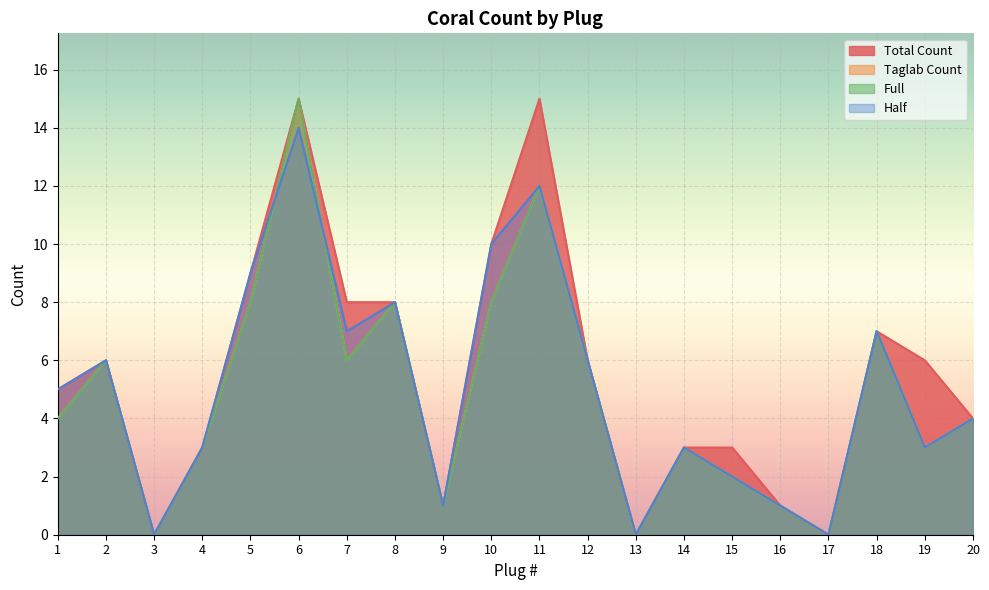

Read the Total Count value at 19.

6